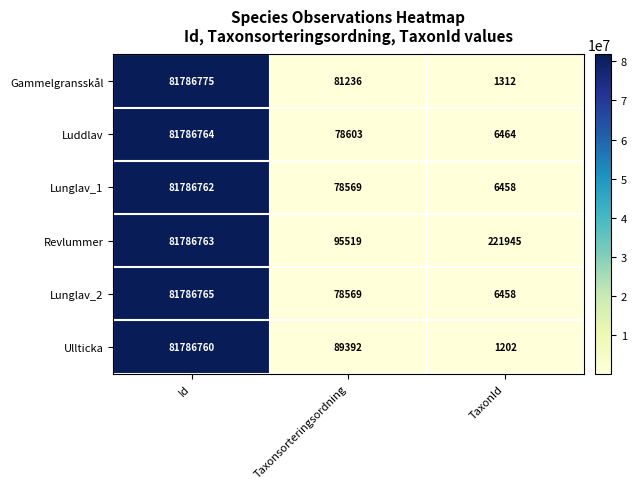

Where is Luddlav nearest to the value 40896614?

Taxonsorteringsordning